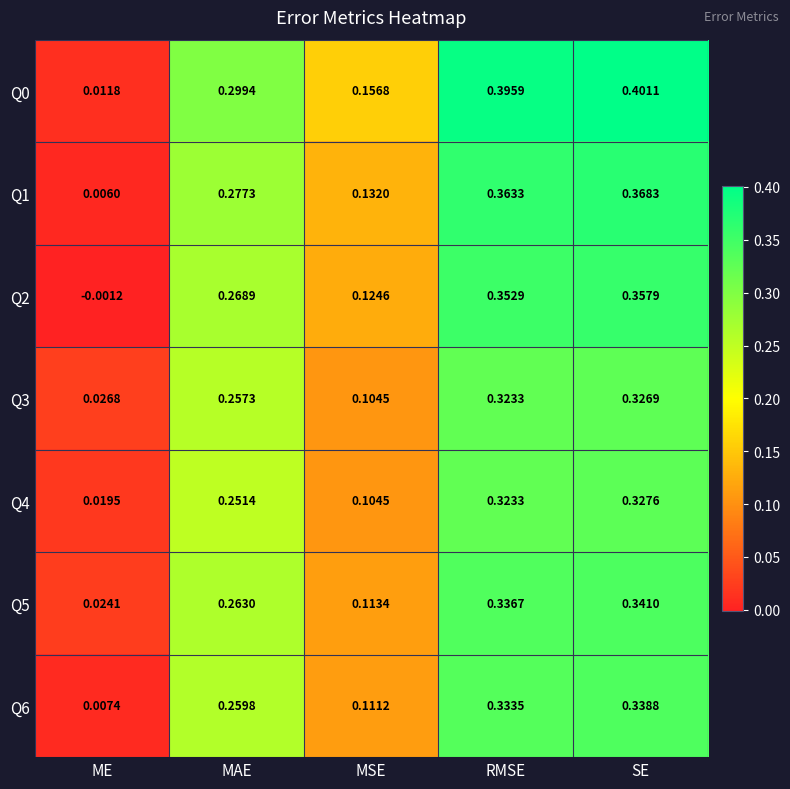

List the labels in order of Q0 value, smallest first.

ME, MSE, MAE, RMSE, SE